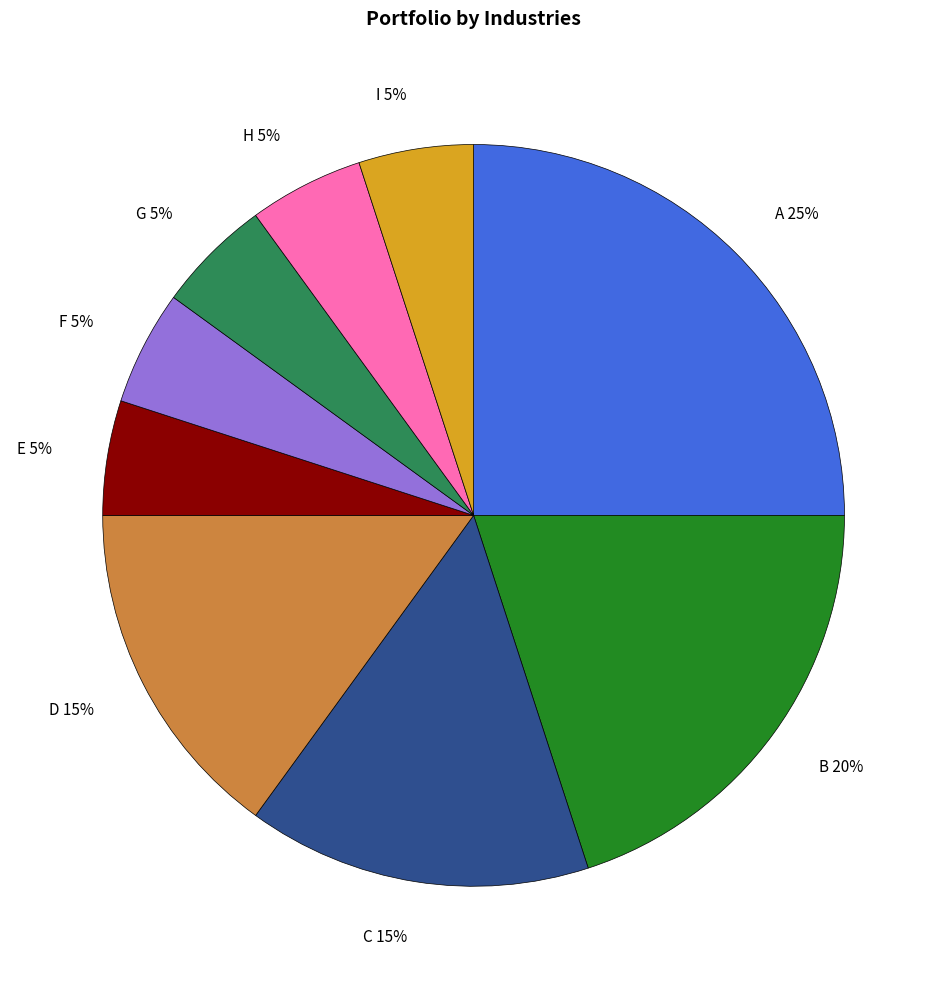

To the nearest percent, what is the difference between the B and I slice percentages?

15%